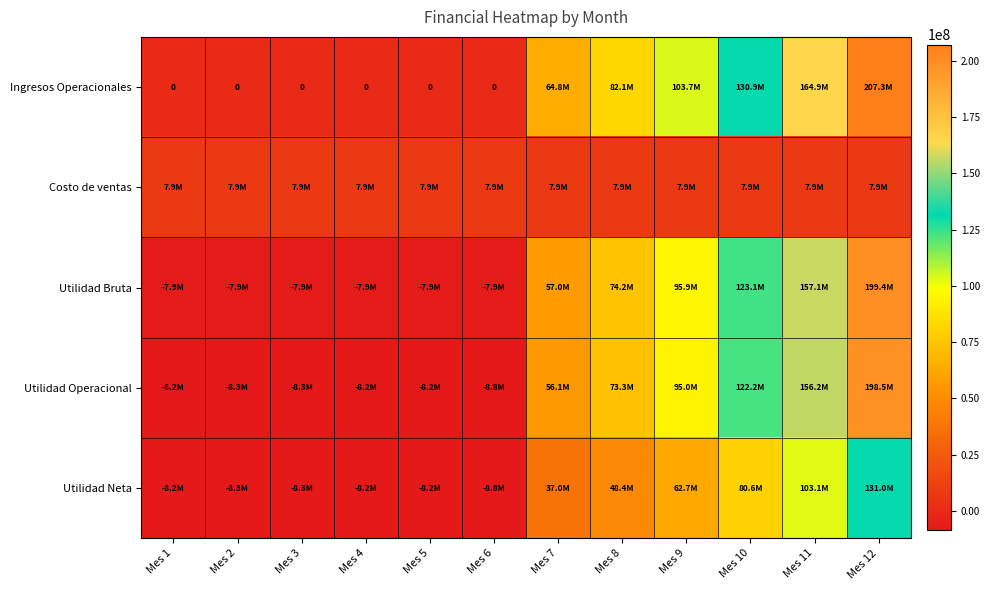

What is the sum of all Utilidad Operacional values?

651116368.0